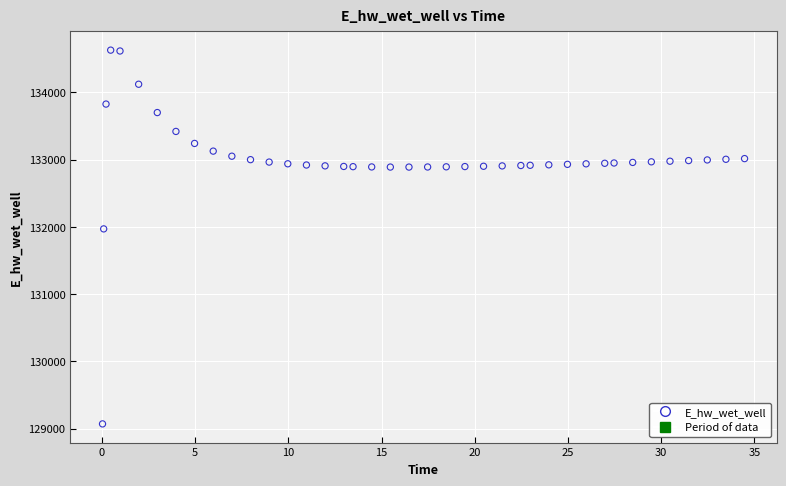

What Y value in the scatter plot is closest to 131849?

131970.0